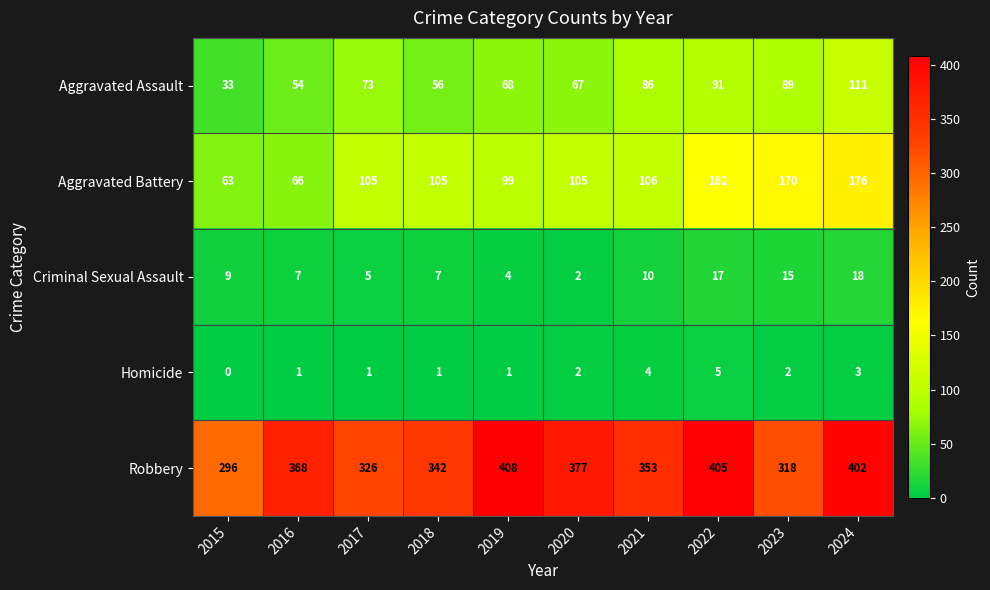

Rank the series by their maximum value, from lowest to highest.

Homicide, Criminal Sexual Assault, Aggravated Assault, Aggravated Battery, Robbery